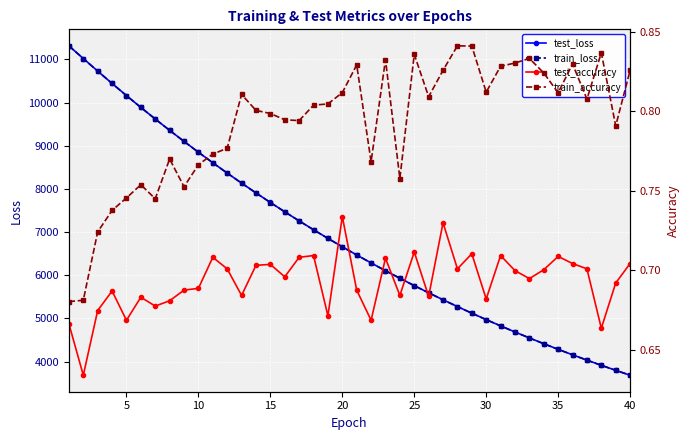

What are all the series names shown in the legend?

test_loss, train_loss, test_accuracy, train_accuracy